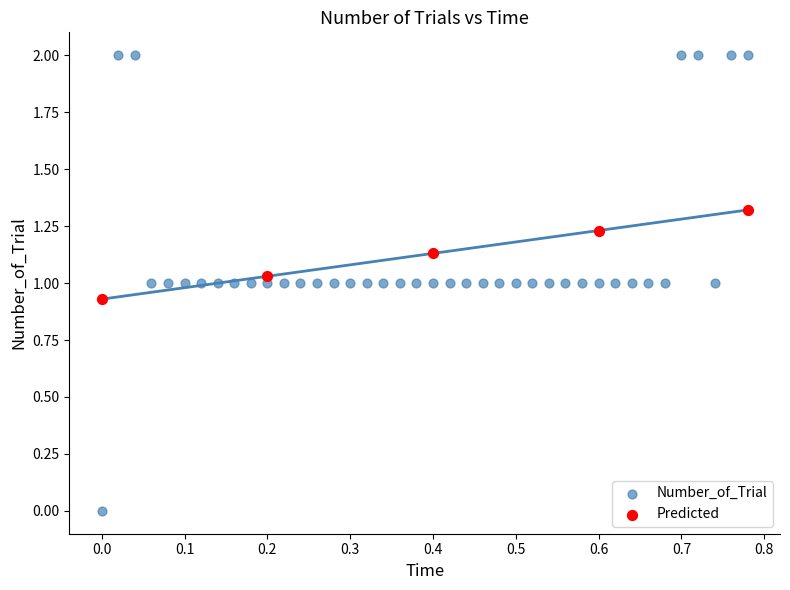

Which series contains the lowest Y value?

Number_of_Trial